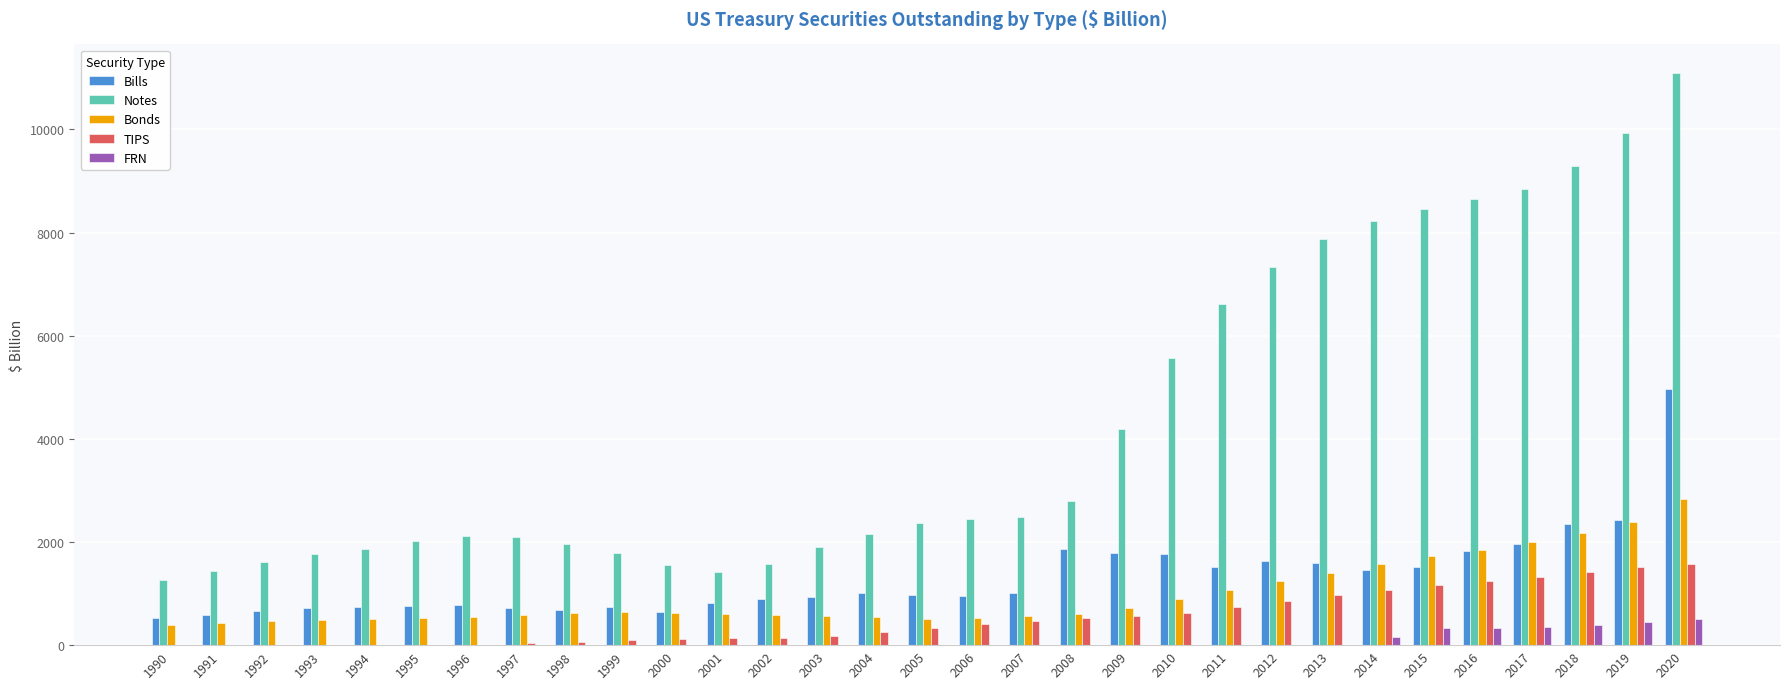

What is the sum of all Notes values?

132687.9